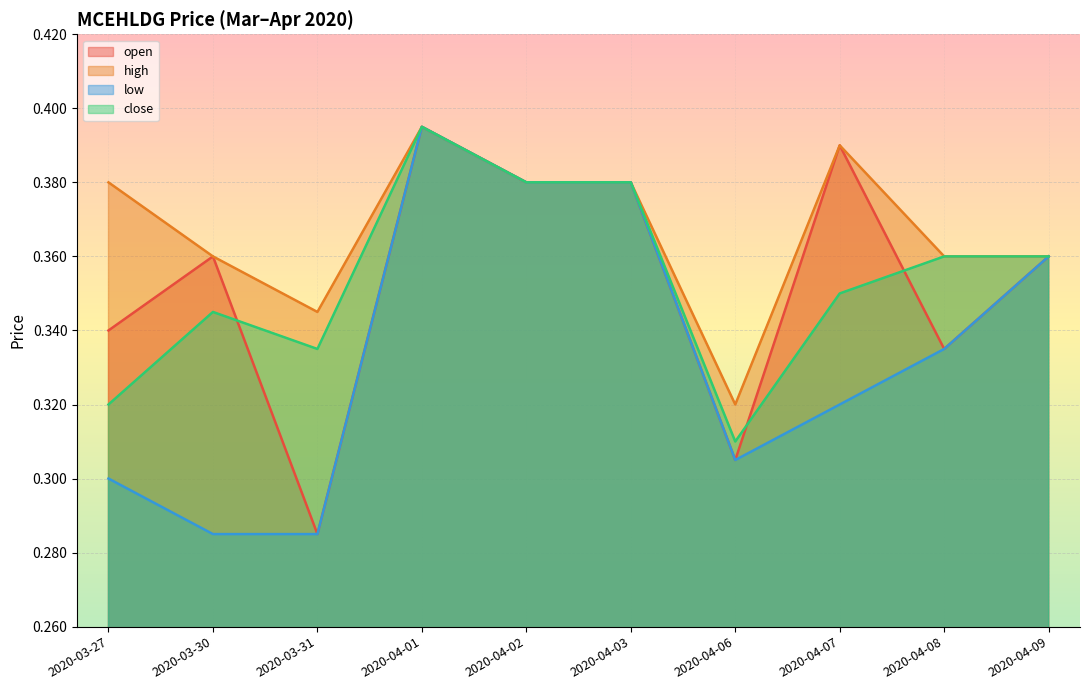

Which series has the widest spread of values?

open